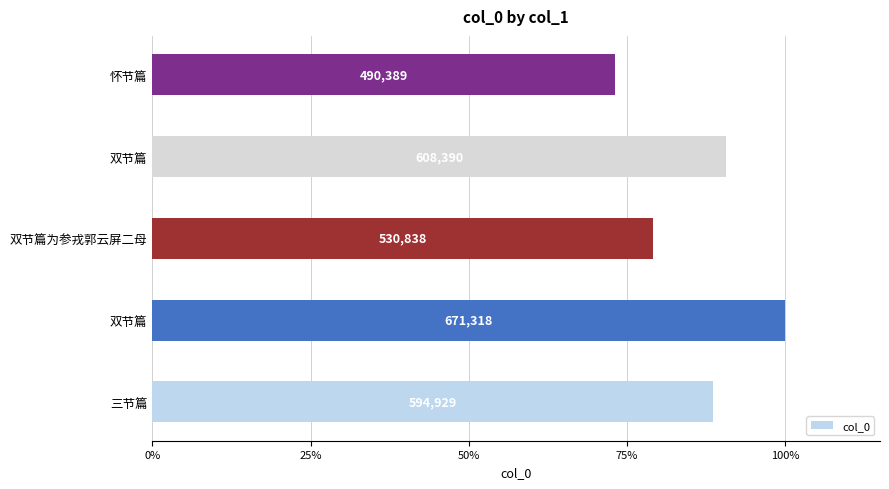

What is the sum of all values?

2895864